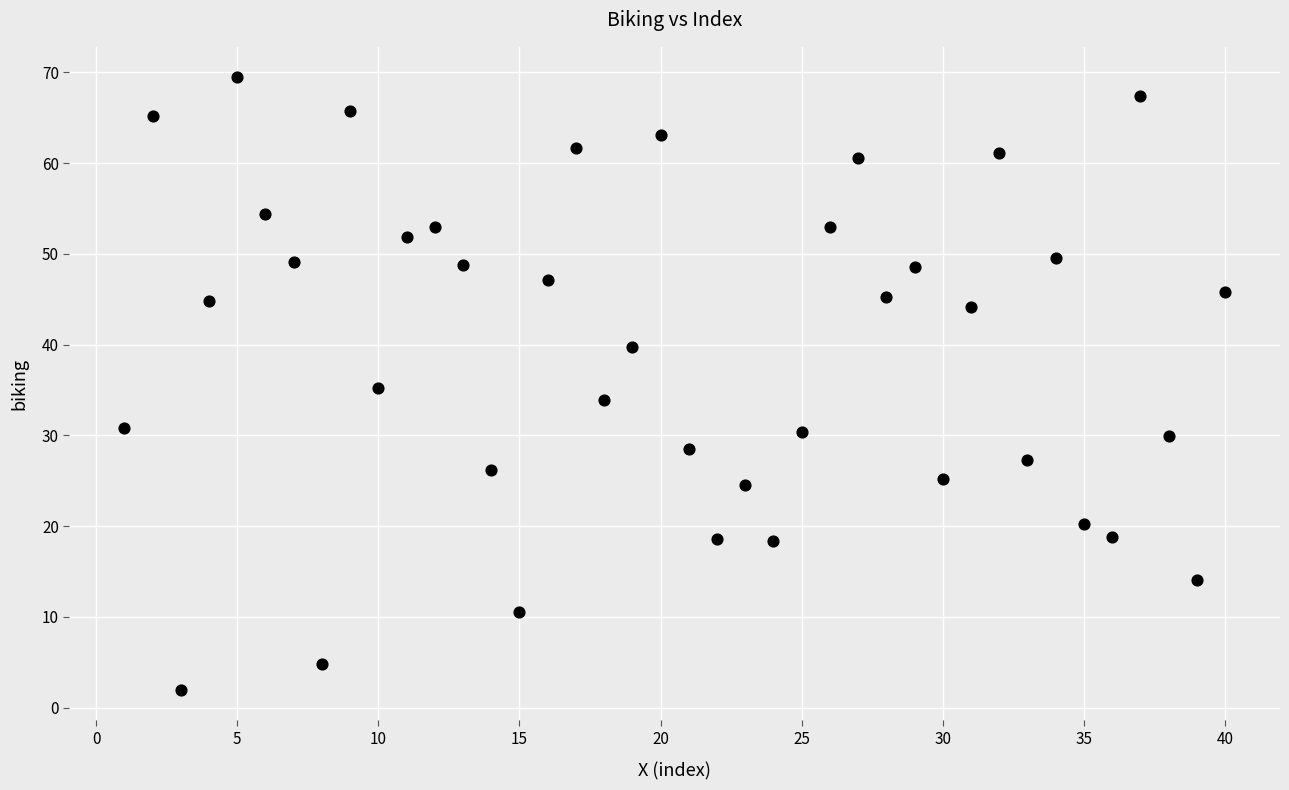

What is the range of Y values (max minus min)?

67.5